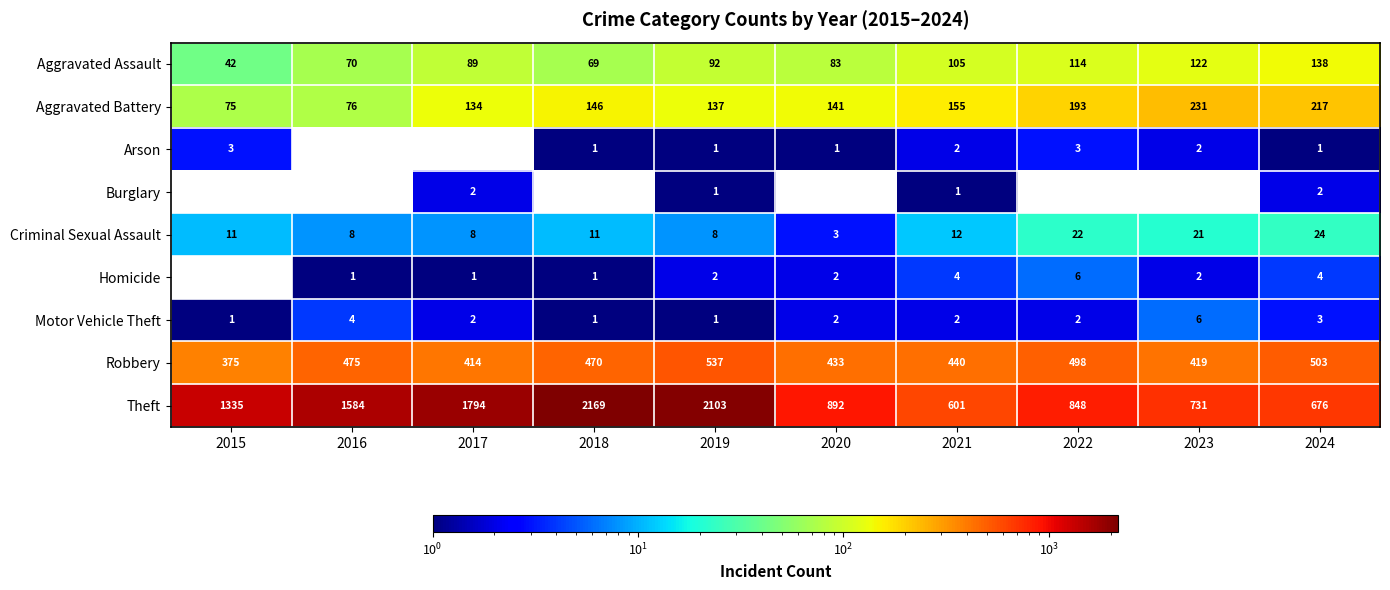

How many categories are shown in the chart?

10